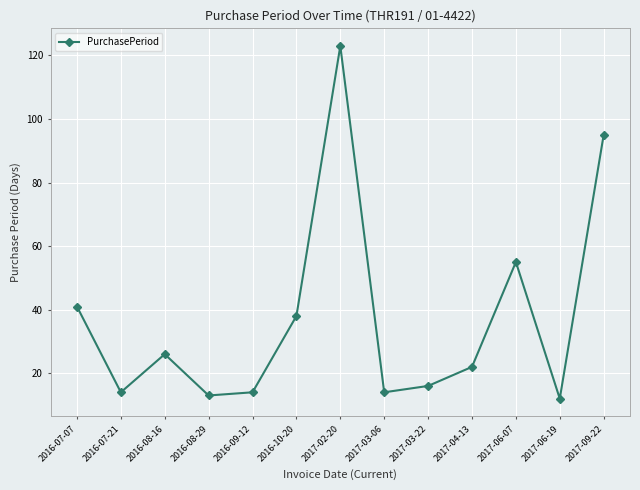

What is the approximate value at 2016-08-16?

26